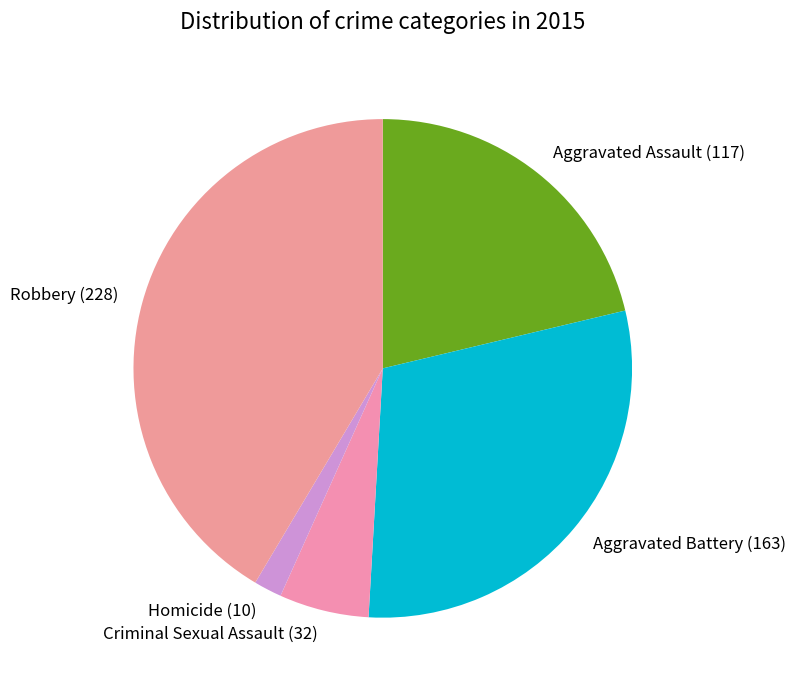

Approximately how many times larger is the value at Aggravated Battery compared to Aggravated Assault?

1.4